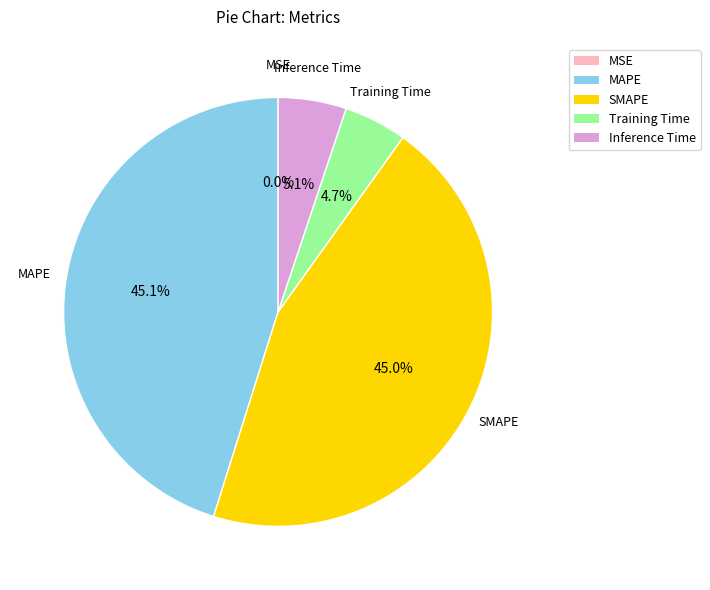

How much of the chart is everything except Inference Time?

94.9%